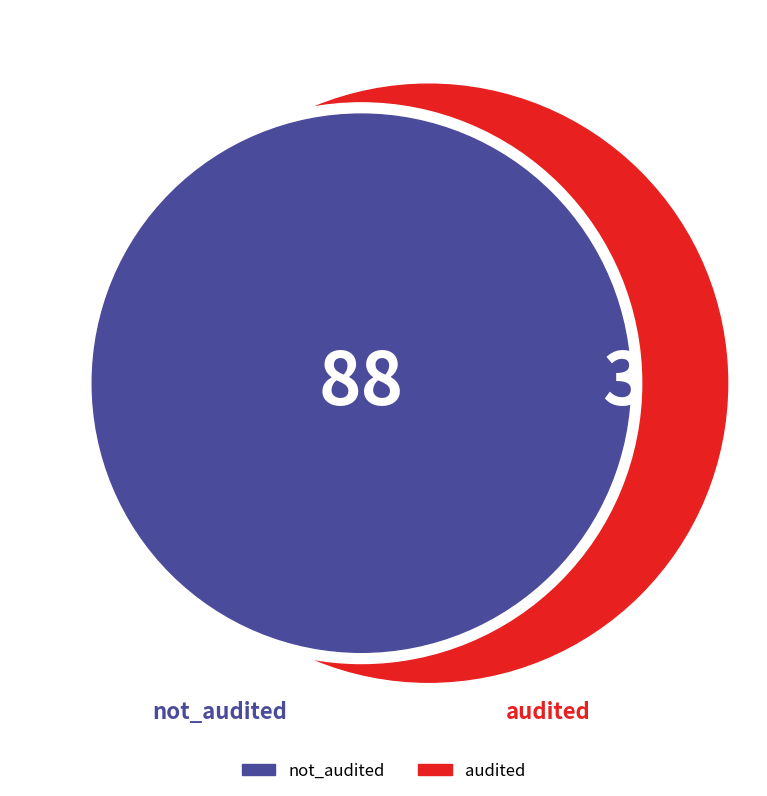

What percentage do not_audited and audited together represent?

100.0%